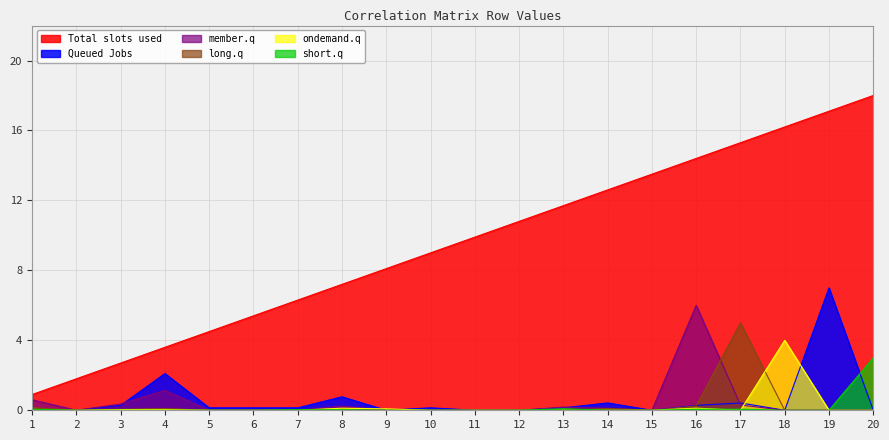

Which series has the widest spread of values?

Total slots used